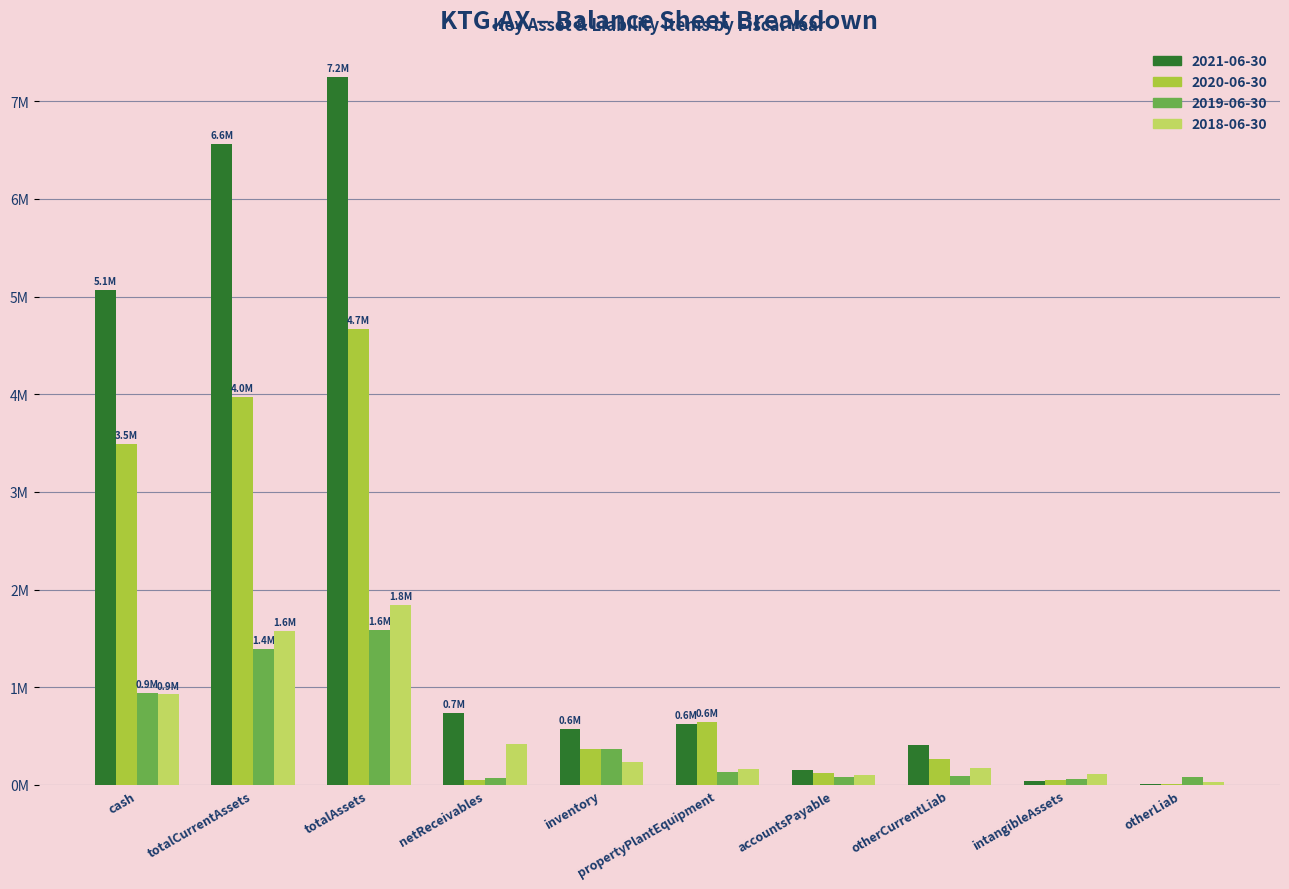

The value of 2018-06-30 at inventory is 334574. True or false?

False